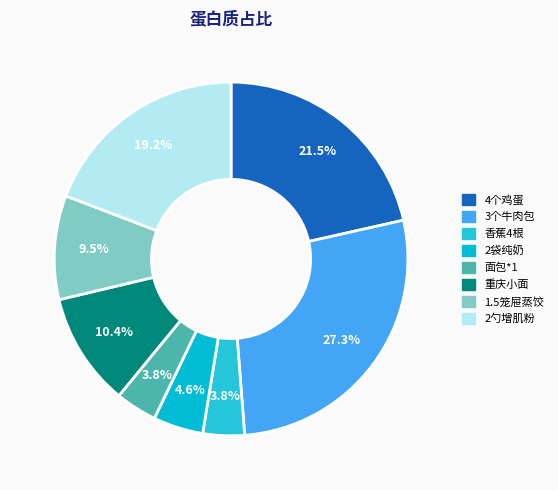

How many slices are in this pie chart?

8